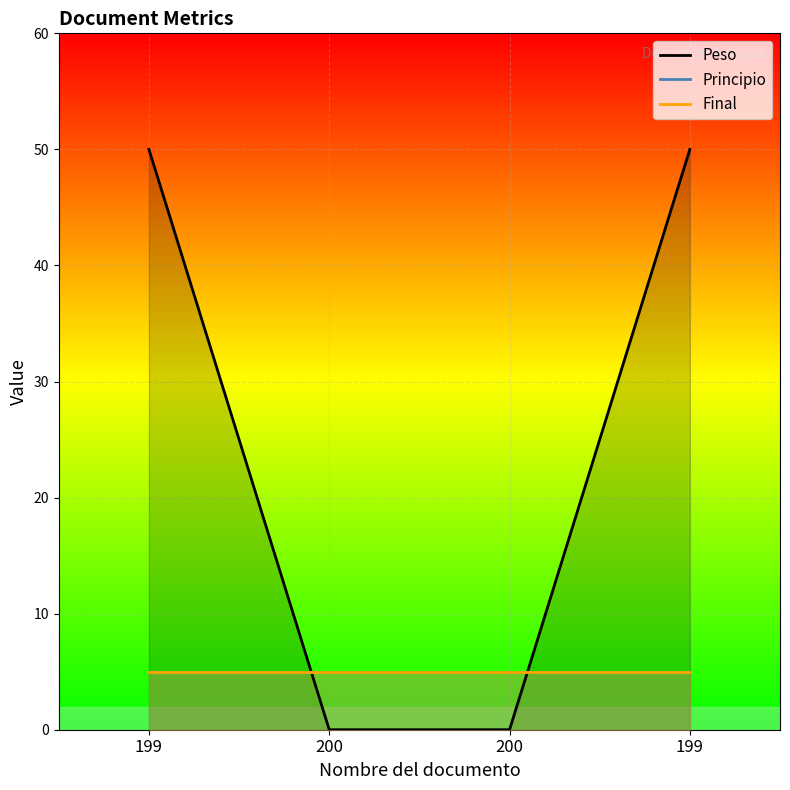

Between 200 and 199, which series saw the biggest shift?

Peso